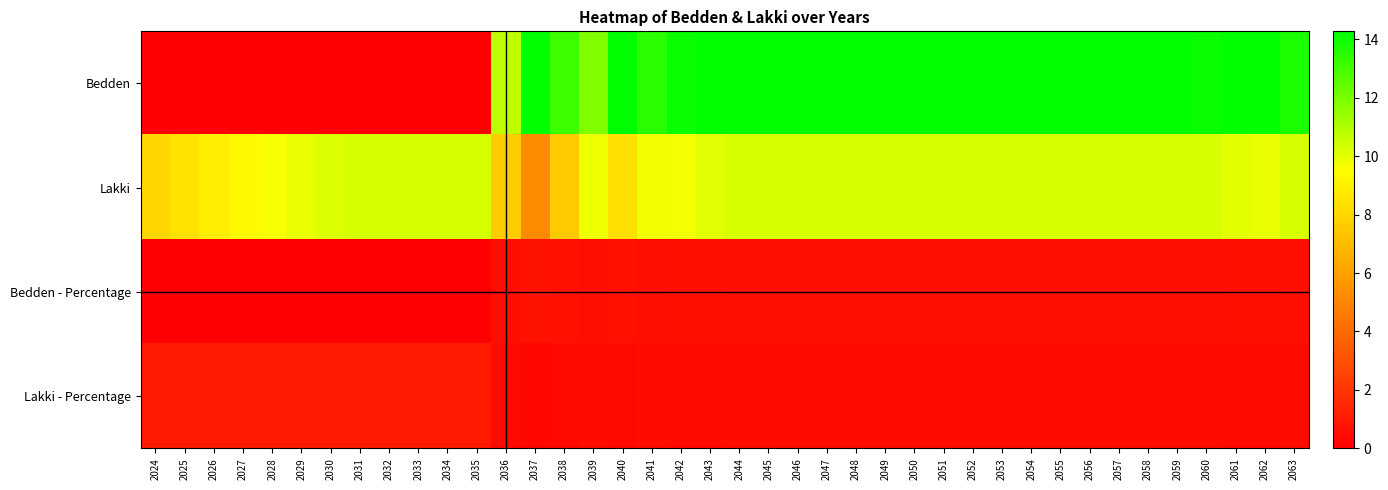

Reading left to right, list all the values displayed in this chart.

Bedden: 2024=0.0	2025=0.0	2026=0.0	2027=0.0	2028=0.0	2029=0.0	2030=0.0	2031=0.0	2032=0.0	2033=0.0	2034=0.0	2035=0.0	2036=10.7	2037=14.3	2038=13.1	2039=11.9	2040=14.3	2041=13.5	2042=14.1	2043=14.3	2044=14.3	2045=14.3	2046=14.3	2047=14.3	2048=14.3	2049=14.3	2050=14.3	2051=14.3	2052=14.3	2053=14.3	2054=14.3	2055=14.3	2056=14.3	2057=14.3	2058=14.3	2059=14.3	2060=14.1	2061=14.3	2062=14.3	2063=13.7
Lakki: 2024=8.0	2025=8.5	2026=8.9	2027=9.3	2028=9.6	2029=9.9	2030=10.2	2031=10.3	2032=10.3	2033=10.3	2034=10.3	2035=10.3	2036=7.6	2037=5.3	2038=7.5	2039=9.8	2040=8.4	2041=9.7	2042=9.7	2043=10.0	2044=10.3	2045=10.3	2046=10.3	2047=10.3	2048=10.3	2049=10.3	2050=10.3	2051=10.3	2052=10.3	2053=10.3	2054=10.3	2055=10.3	2056=10.3	2057=10.3	2058=10.3	2059=10.3	2060=10.3	2061=10.0	2062=9.9	2063=10.3
Bedden - Percentage: 2024=0.0	2025=0.0	2026=0.0	2027=0.0	2028=0.0	2029=0.0	2030=0.0	2031=0.0	2032=0.0	2033=0.0	2034=0.0	2035=0.0	2036=0.6	2037=0.7	2038=0.6	2039=0.5	2040=0.6	2041=0.6	2042=0.6	2043=0.6	2044=0.6	2045=0.6	2046=0.6	2047=0.6	2048=0.6	2049=0.6	2050=0.6	2051=0.6	2052=0.6	2053=0.6	2054=0.6	2055=0.6	2056=0.6	2057=0.6	2058=0.6	2059=0.6	2060=0.6	2061=0.6	2062=0.6	2063=0.6
Lakki - Percentage: 2024=1.0	2025=1.0	2026=1.0	2027=1.0	2028=1.0	2029=1.0	2030=1.0	2031=1.0	2032=1.0	2033=1.0	2034=1.0	2035=1.0	2036=0.4	2037=0.3	2038=0.4	2039=0.5	2040=0.4	2041=0.4	2042=0.4	2043=0.4	2044=0.4	2045=0.4	2046=0.4	2047=0.4	2048=0.4	2049=0.4	2050=0.4	2051=0.4	2052=0.4	2053=0.4	2054=0.4	2055=0.4	2056=0.4	2057=0.4	2058=0.4	2059=0.4	2060=0.4	2061=0.4	2062=0.4	2063=0.4